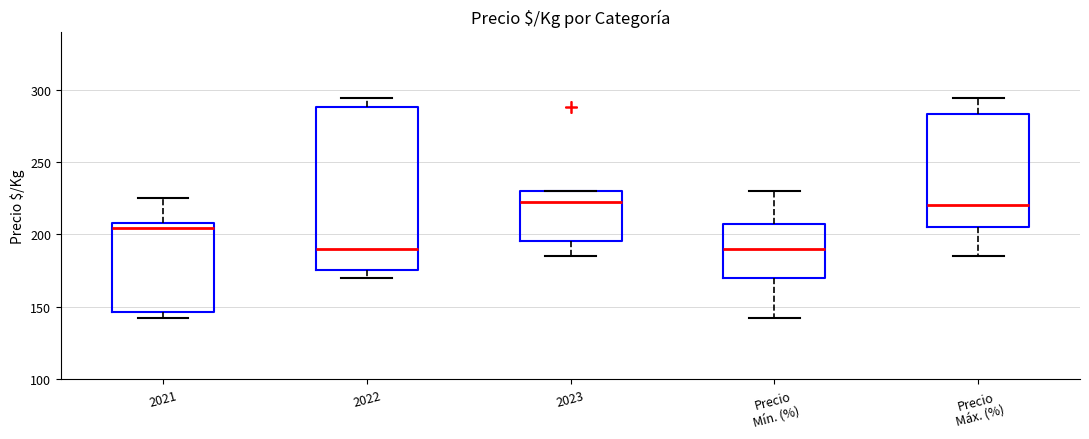

Reading left to right, read every box against the y-axis: the position of its median line, the range the box covers, and the ends of its whiskers. The values are not printed on the chart, so give them approximately, as read against the axis.

2021: median 205, box 145 to 210, whiskers 140 to 225
2022: median 190, box 175 to 290, whiskers 170 to 295
2023: median 225, box 195 to 230, whiskers 185 to 230
Precio Mín. (%): median 190, box 170 to 205, whiskers 140 to 230
Precio Máx. (%): median 220, box 205 to 285, whiskers 185 to 295